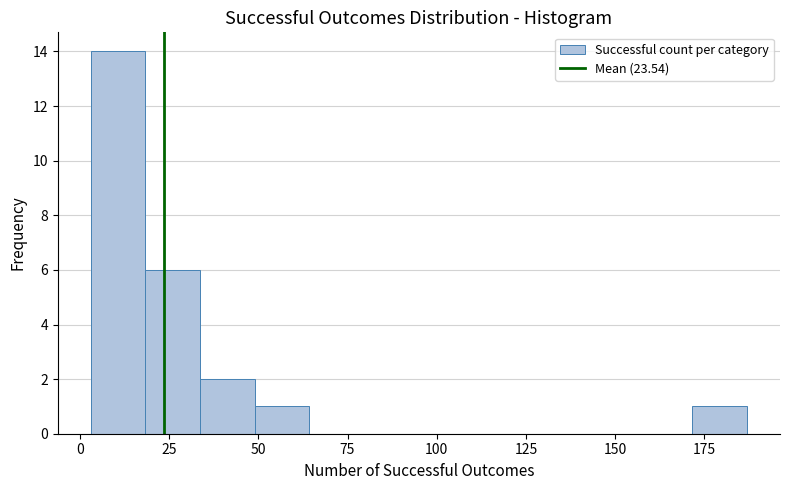

Read against the x-axis, roughly where is the centre of the tallest bar?

10